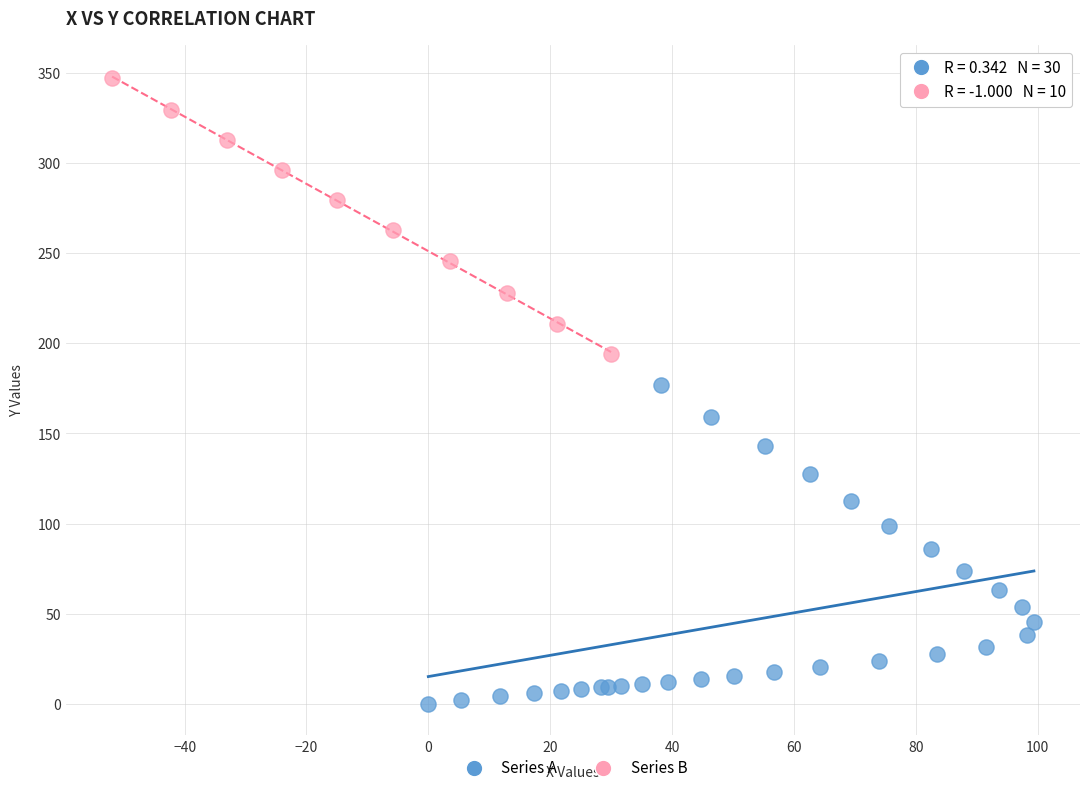

Which series has the widest spread of Y values?

Series A